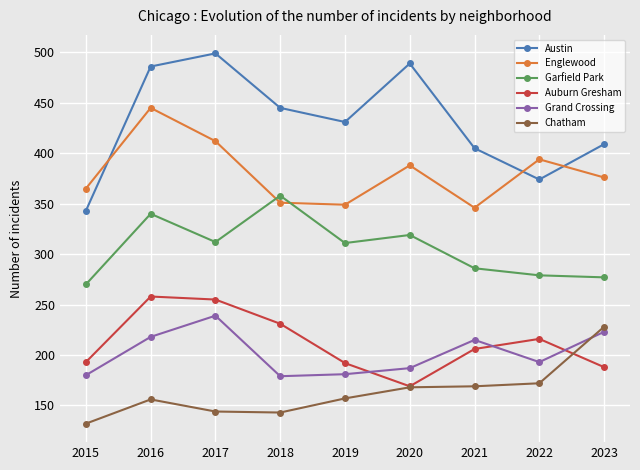

True or false: Englewood and Grand Crossing intersect in this chart.

False